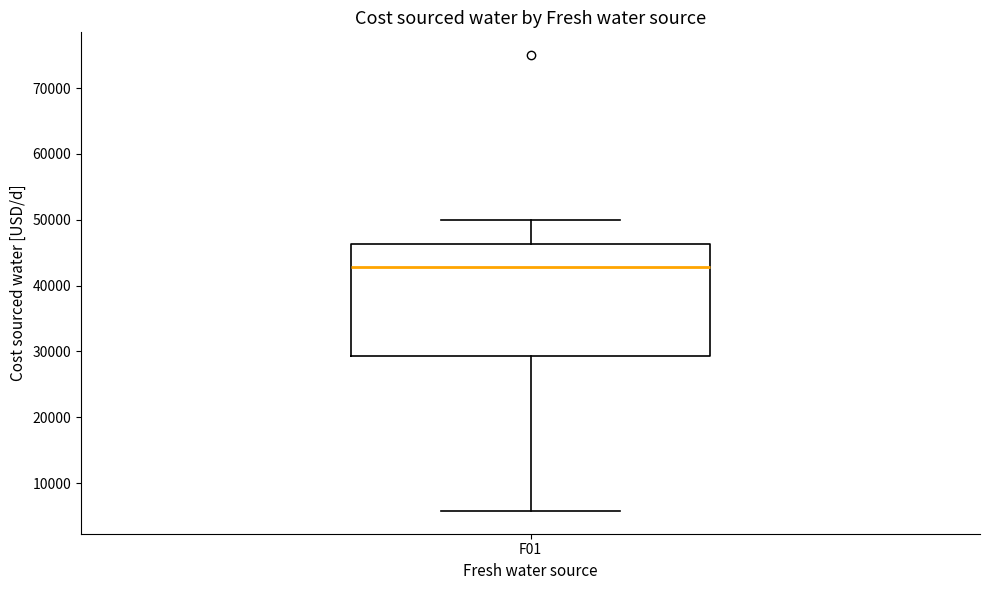

Where does the median line of the box for F01 sit on the y-axis? The values are not printed on the chart, so give them approximately, as read against the axis.

43000